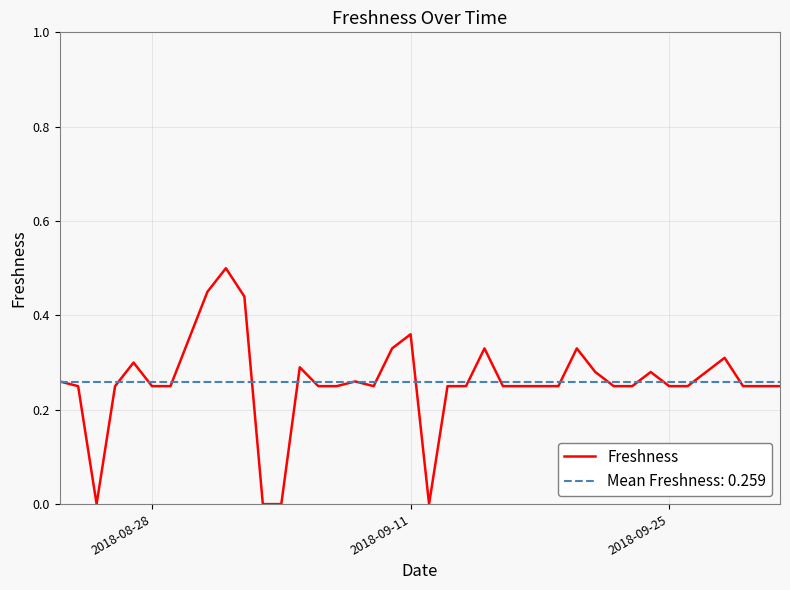

What is the greatest value displayed?

0.5